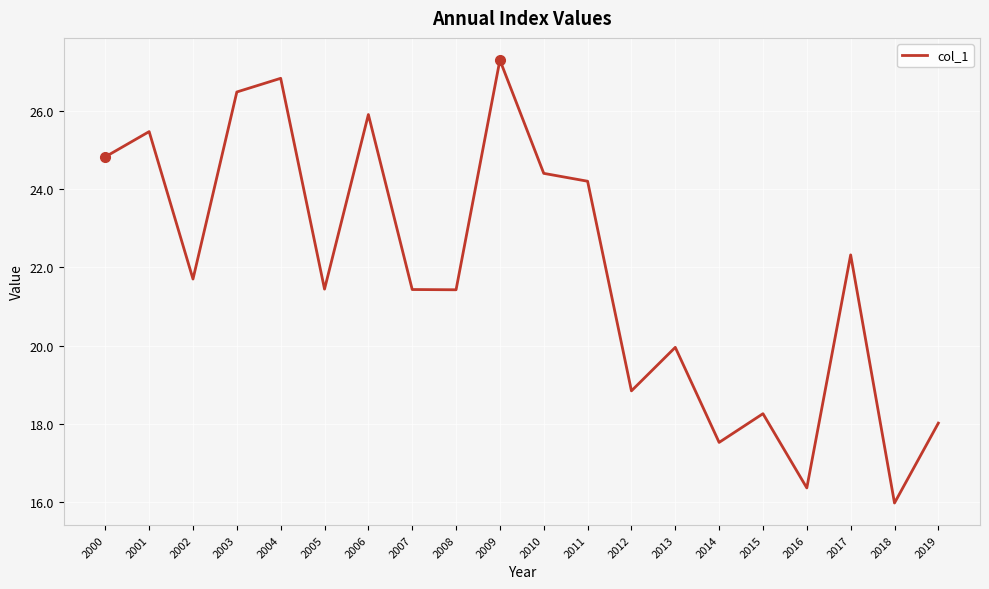

Between 2008 and 2018, which is larger?

2008